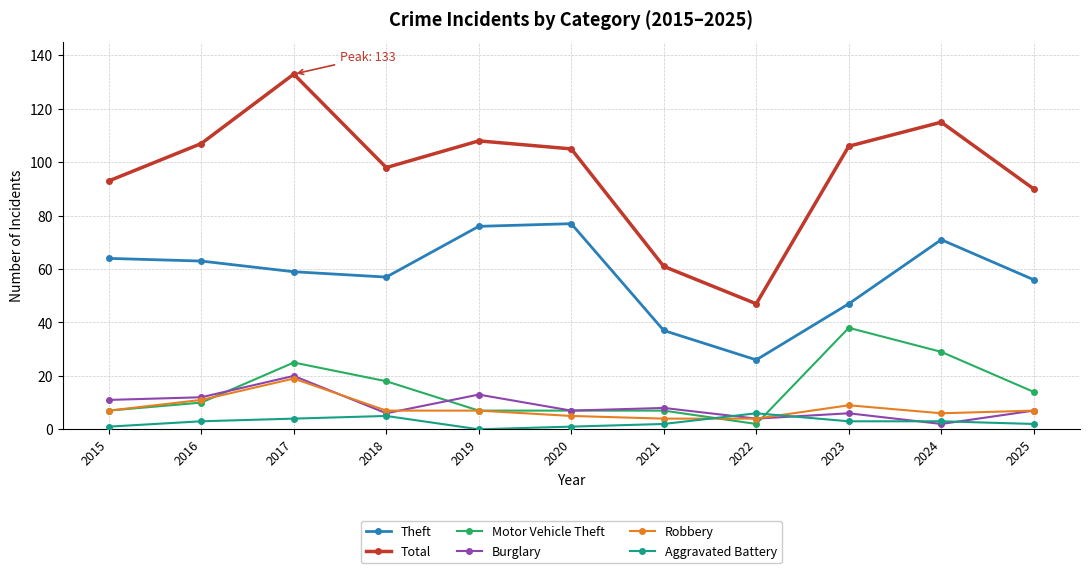

How many lines are shown in the chart?

6